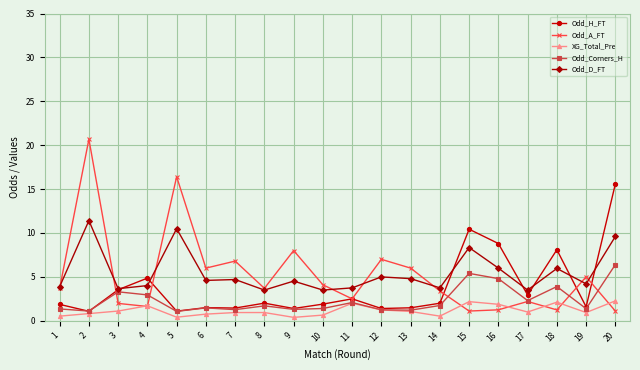

Between 5 and 10, which series saw the biggest shift?

Odd_A_FT